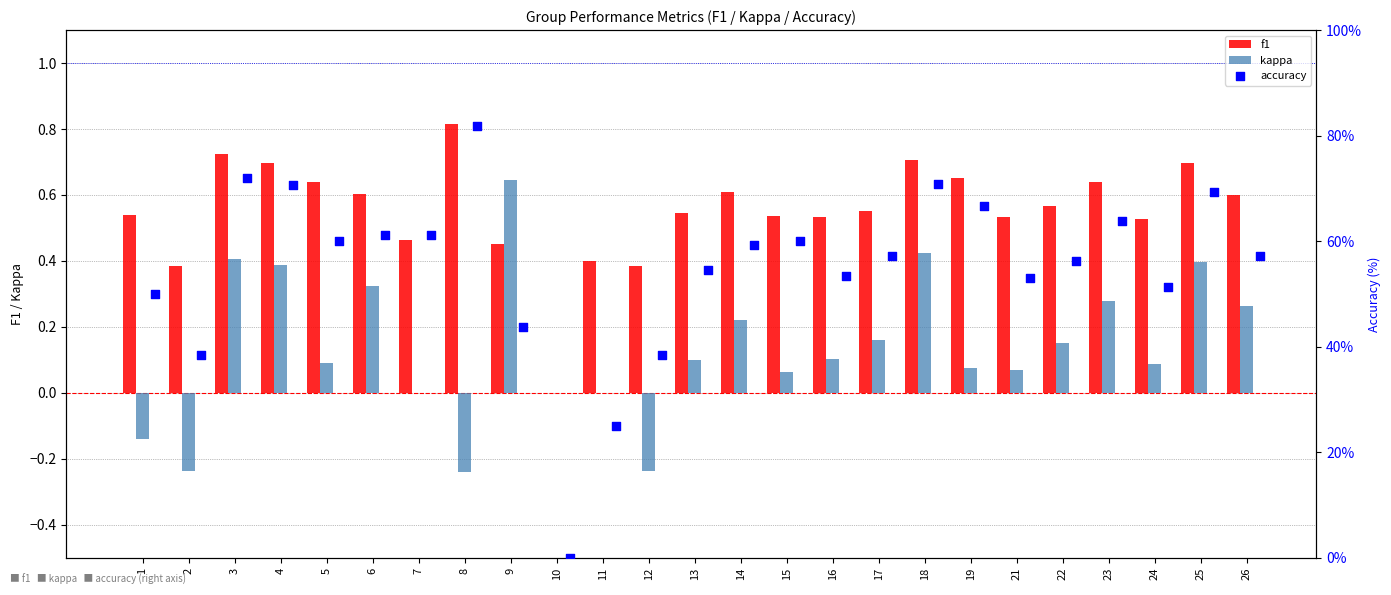

Which series has the widest spread of Y values?

accuracy